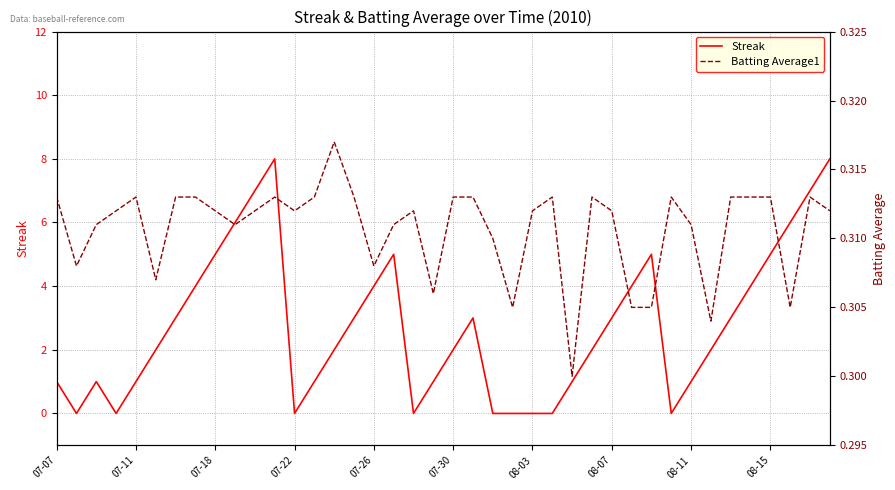

What are all the series names shown in the legend?

Streak, Batting Average1